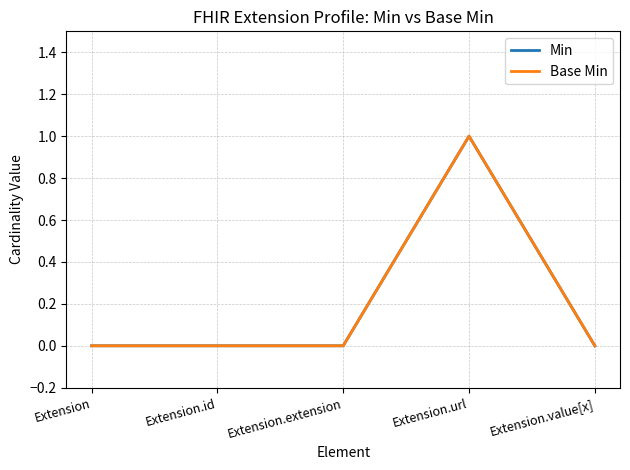

Is it true that Base Min equals 1 at Extension.url?

True